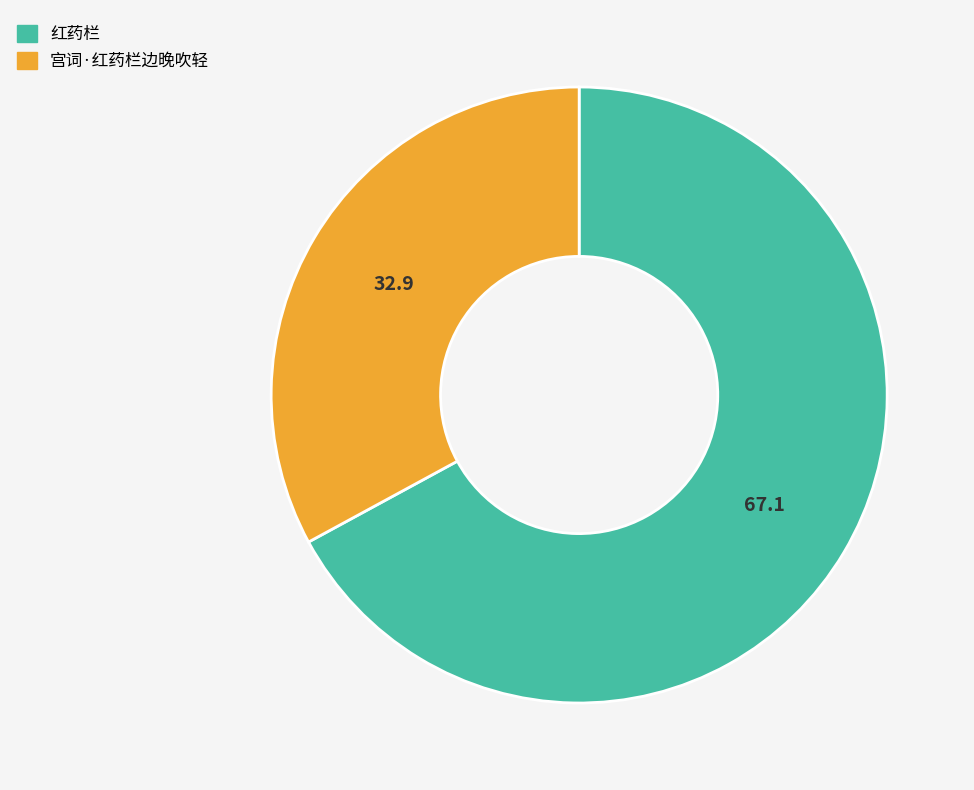

Do 宫词·红药栏边晚吹轻 and 红药栏 together represent more than half of the pie?

Yes